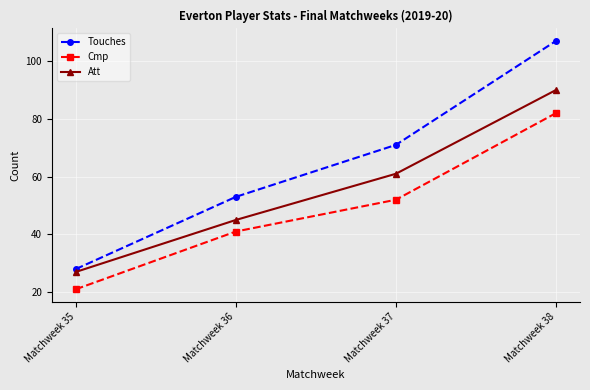

Is this an area chart (filled region under the line)?

No